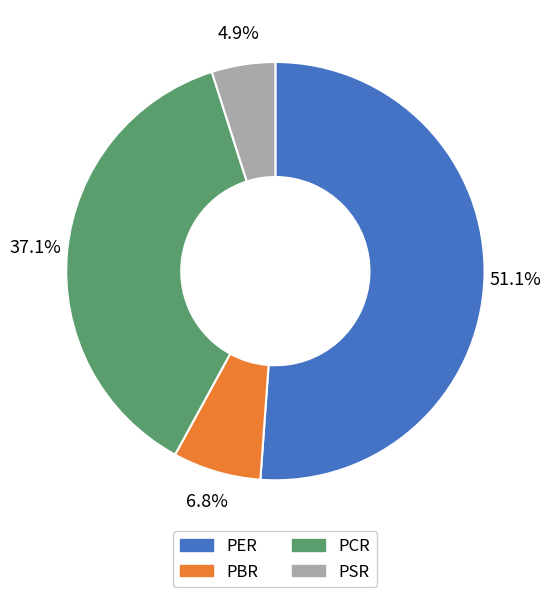

How many segments does this pie chart have?

4